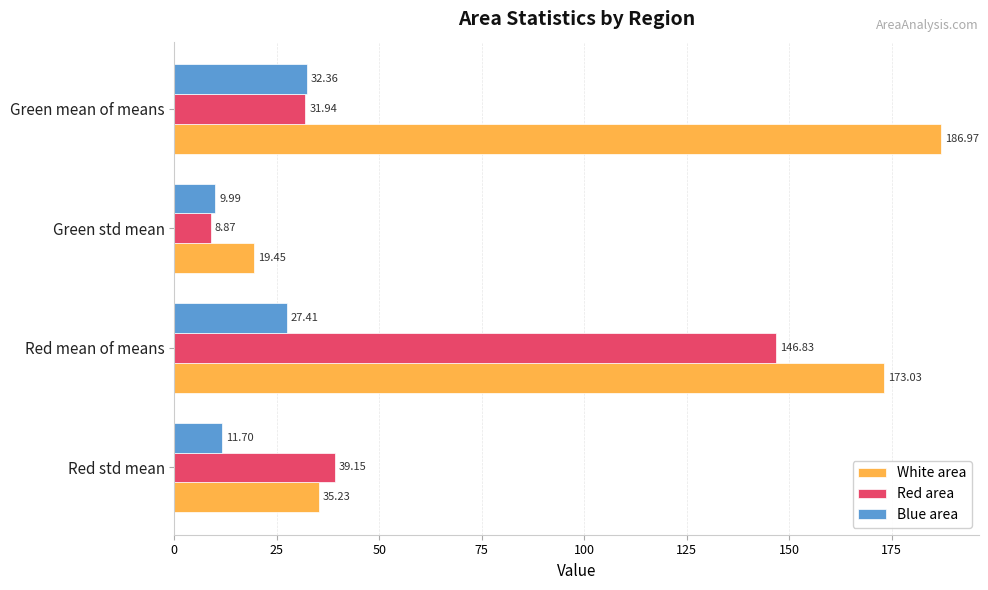

Which label corresponds to the largest value in the chart?

Green mean of means